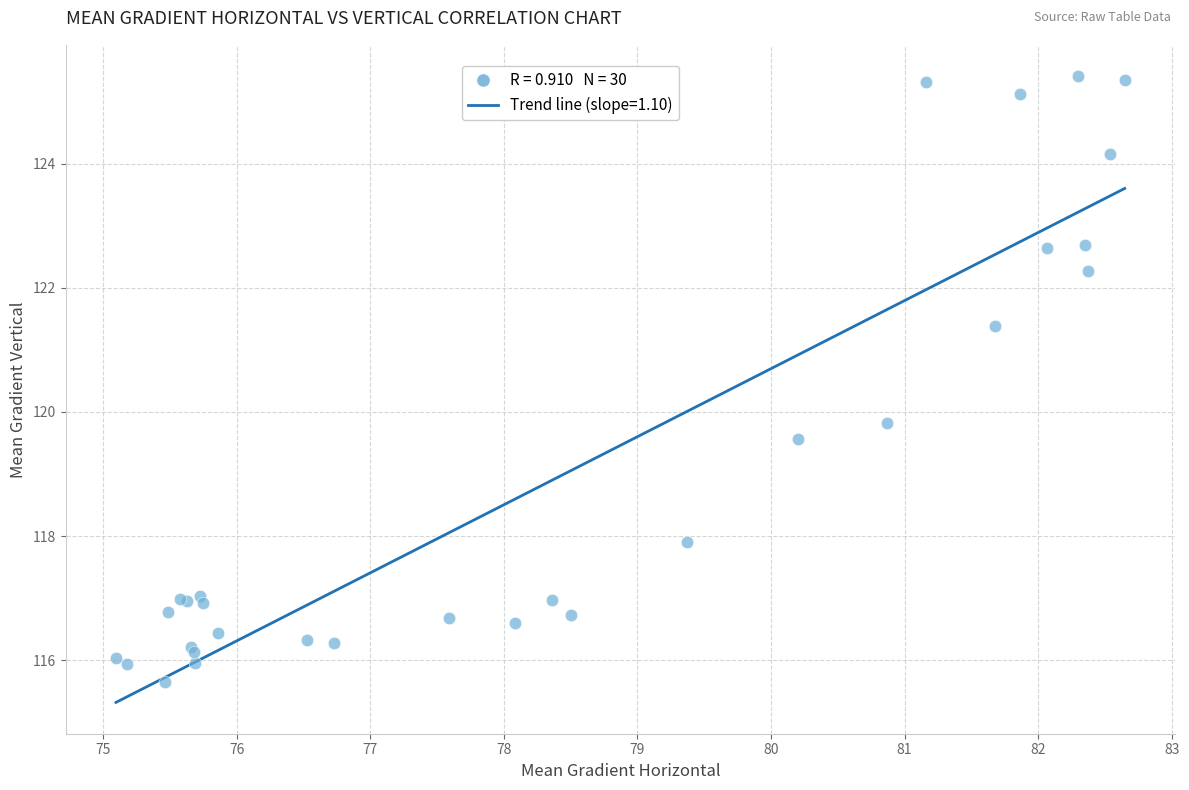

What Y value in the scatter plot is closest to 120?

119.8